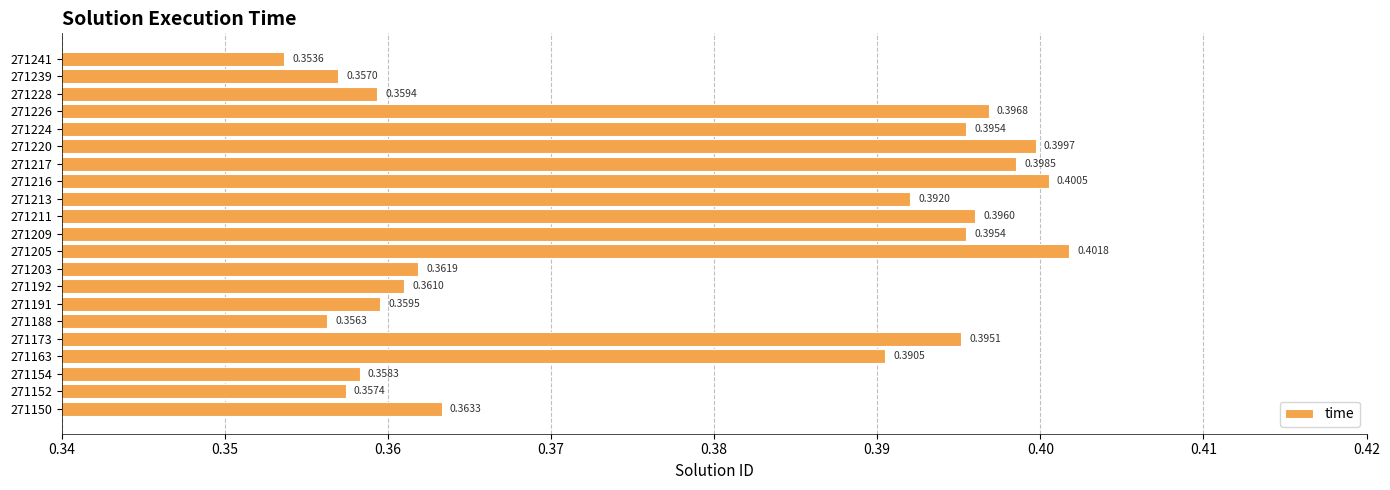

Which label corresponds to the largest value in the chart?

271205